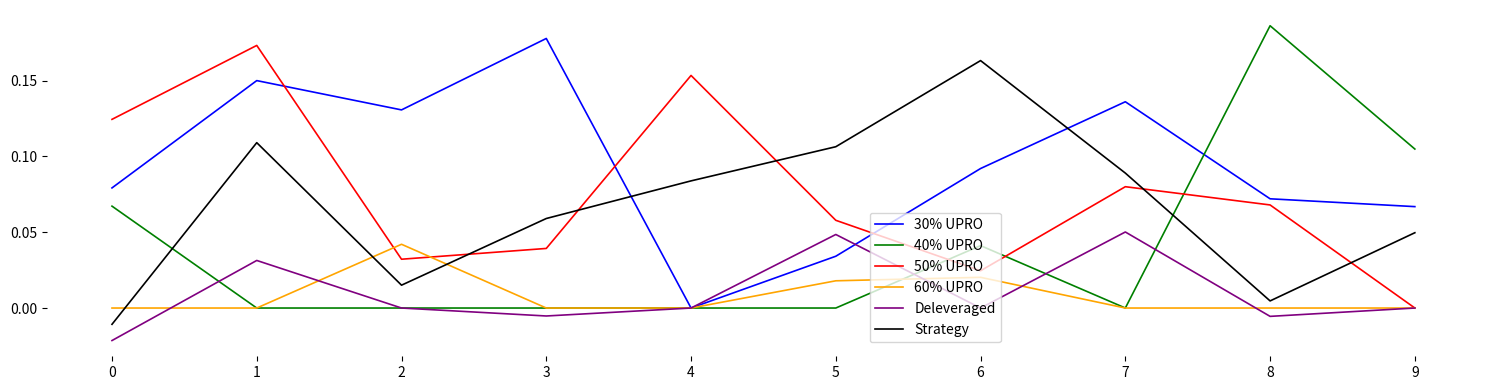

What is the total value across all series at 8?

0.3